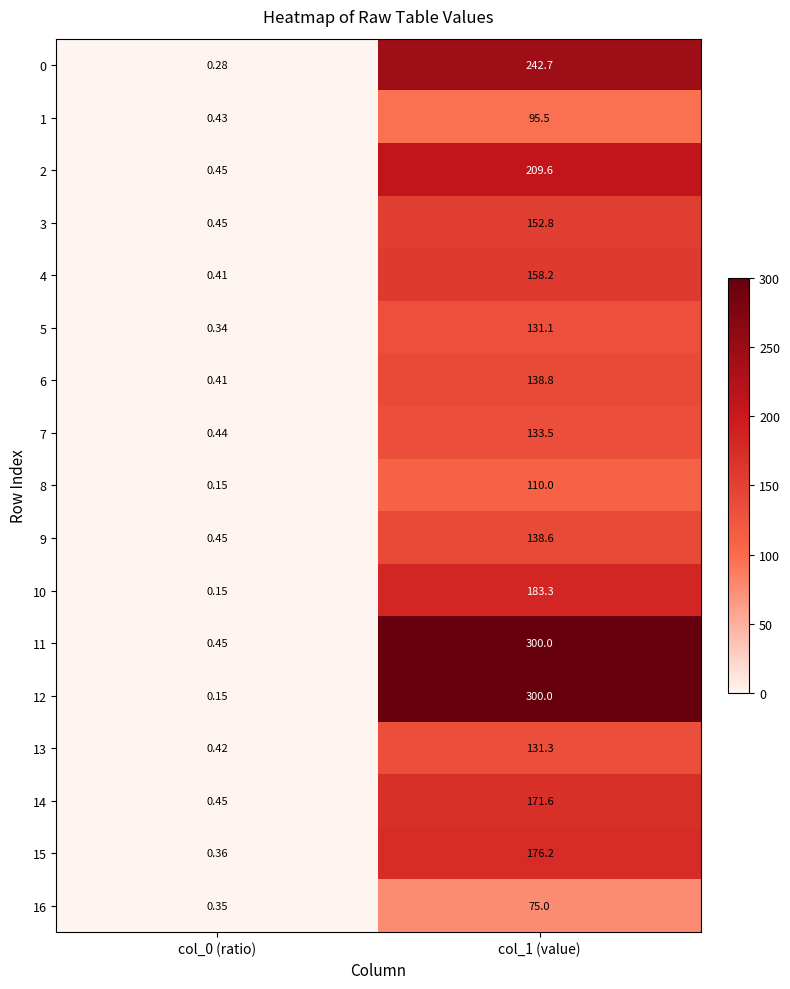

What is the spread (max minus min) of values at col_1 (value)?

225.0